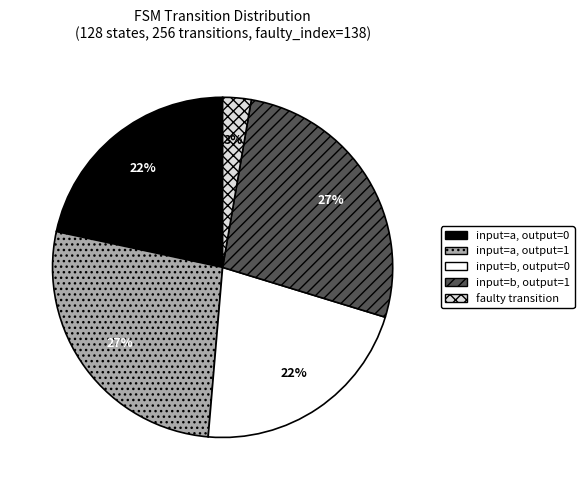

To the nearest percent, what is the average slice percentage?

20%